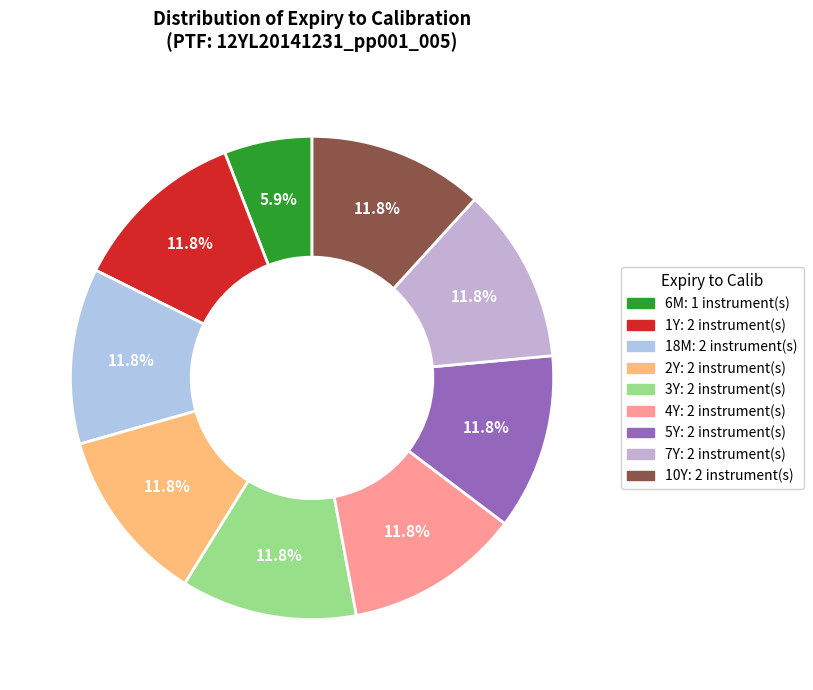

Is there a majority slice in this chart?

No